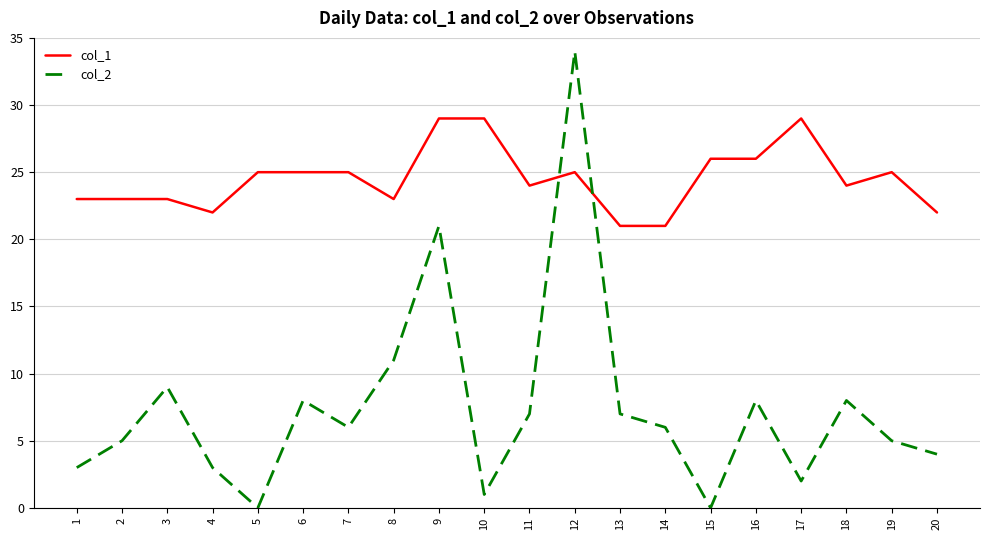

How many times do col_1 and col_2 cross each other?

2